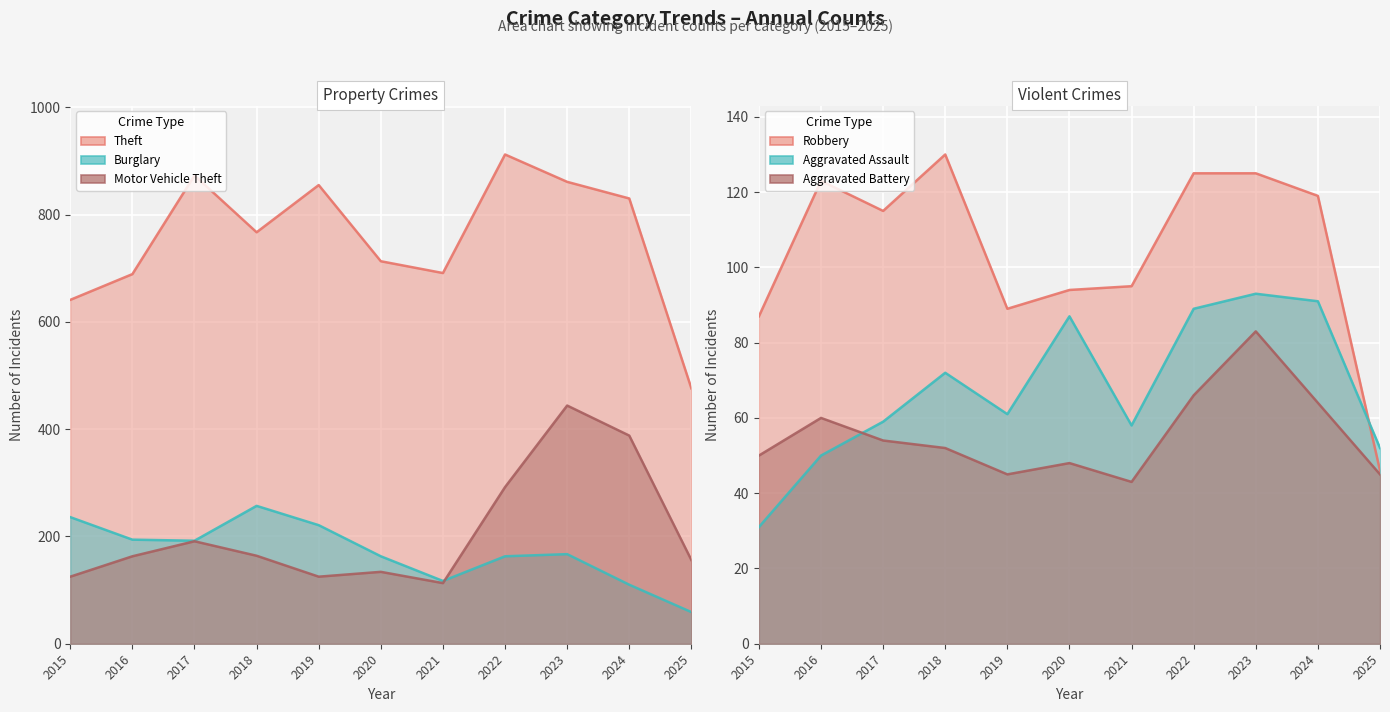

In Aggravated Battery, how many points are higher than both neighbors (excluding endpoints)?

3